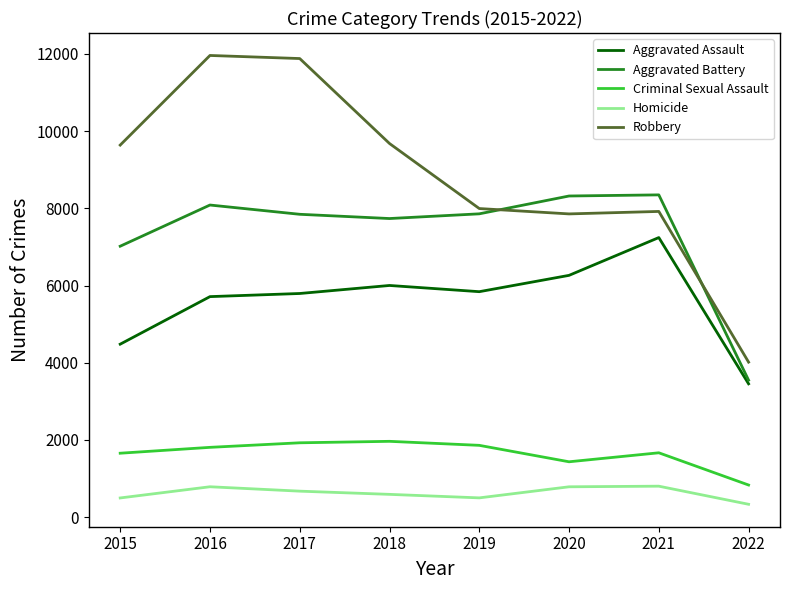

How many lines are shown in the chart?

5